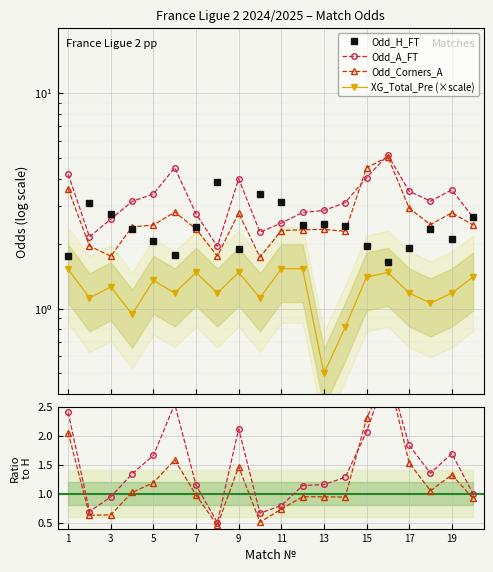

What is the maximum value for Odd_A_FT / H?

3.1